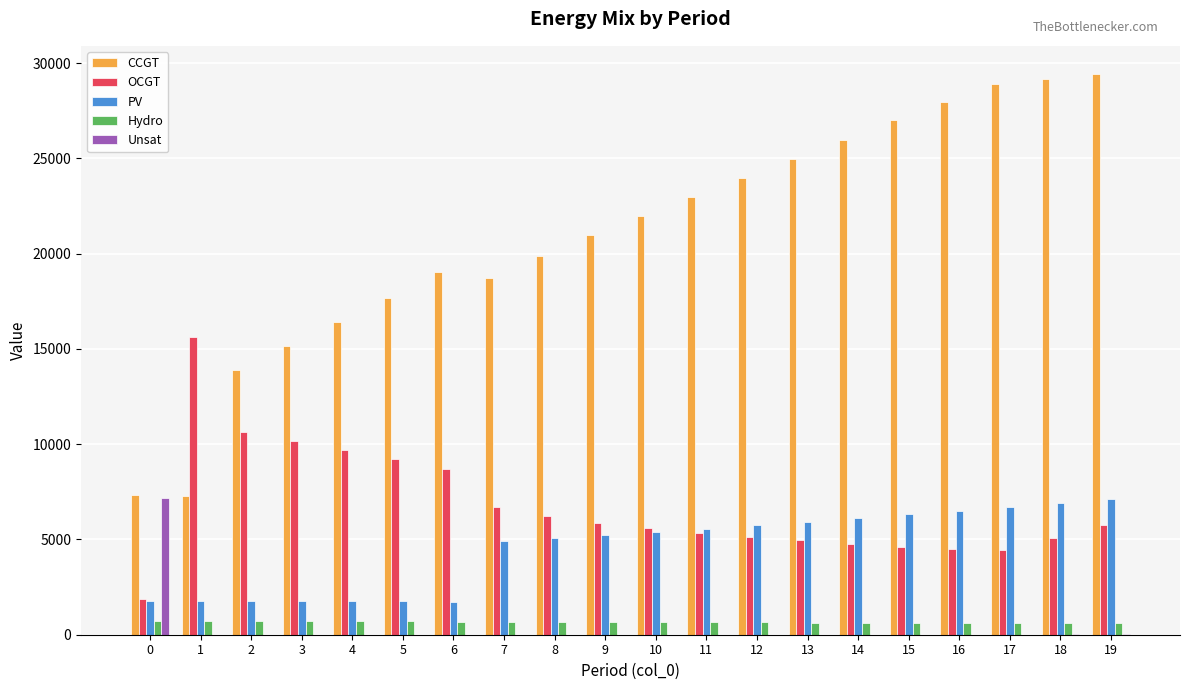

Which series changed the most between 1 and 12?

CCGT